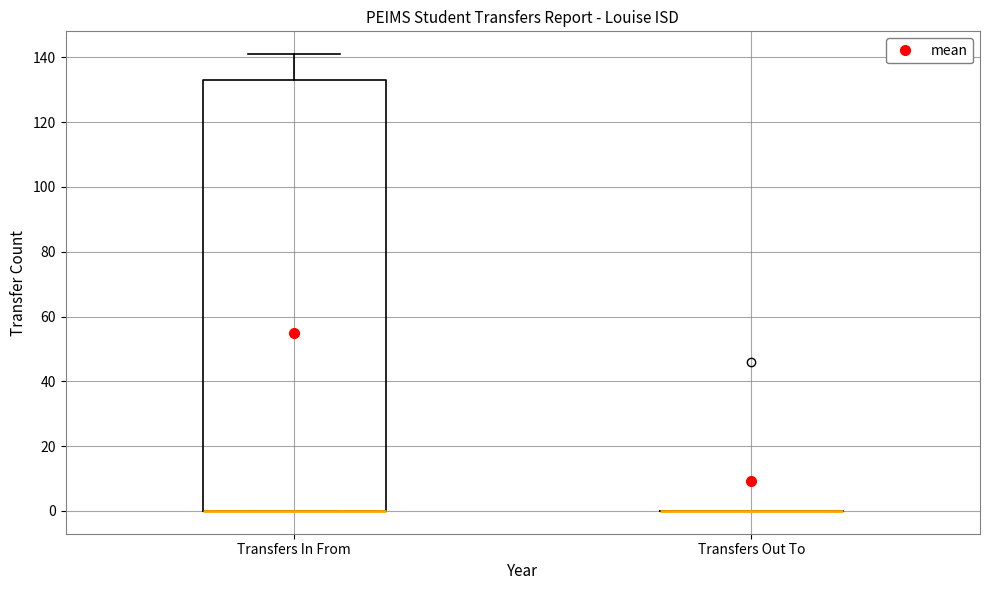

Reading left to right, transcribe this box plot: for each box, give where its median line is, the range the box spans, and where its two whiskers end, as read against the y-axis. The values are not printed on the chart, so give them approximately, as read against the axis.

Transfers In From: median 0 (drawn on the box's lower edge), box 0 to 134, whiskers 0 to 142
Transfers Out To: box collapsed to a line at 0, whiskers 0 to 0